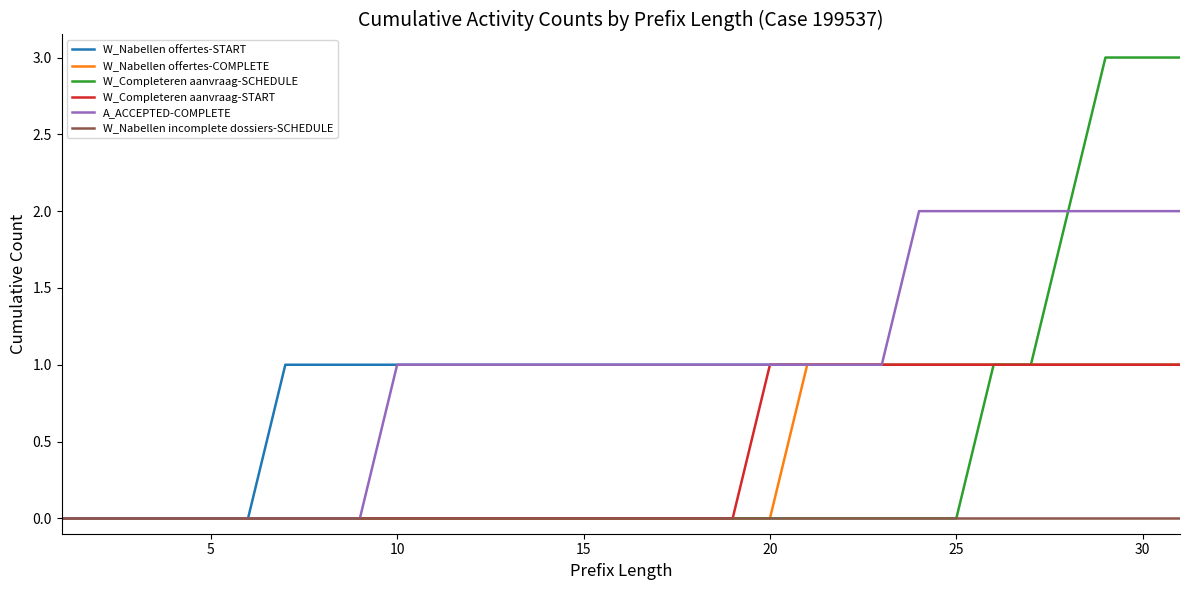

What is the sum of all A_ACCEPTED-COMPLETE values?

30